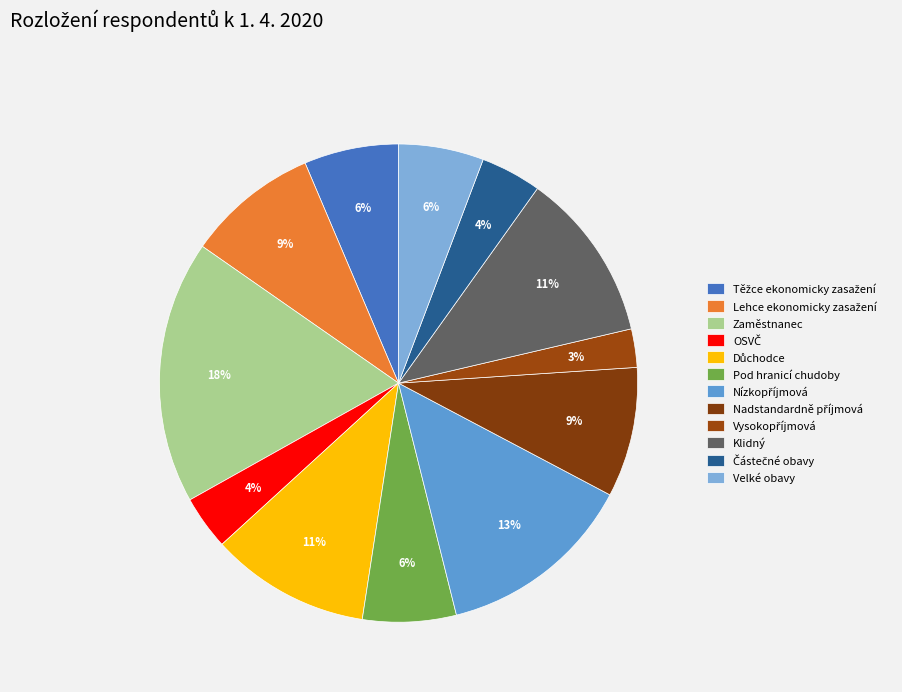

To the nearest percent, what is the difference between the Klidný and Důchodce slice percentages?

1%